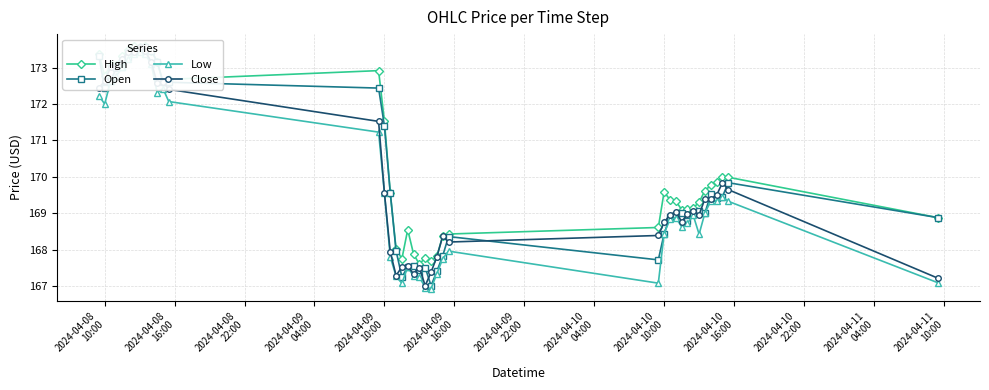

How many values in the Low series are below 169?

20